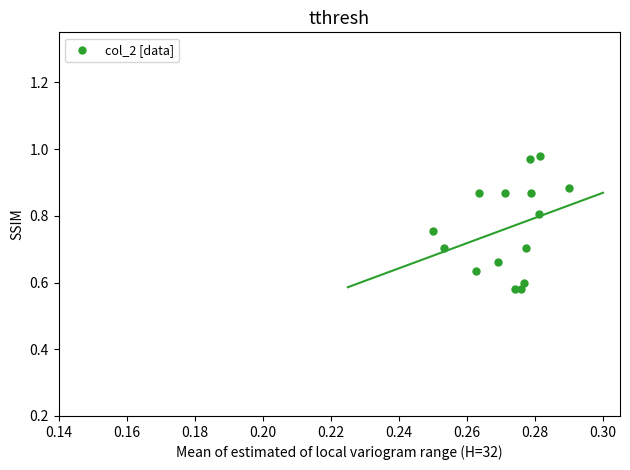

What is the range of Y values (max minus min)?

0.4